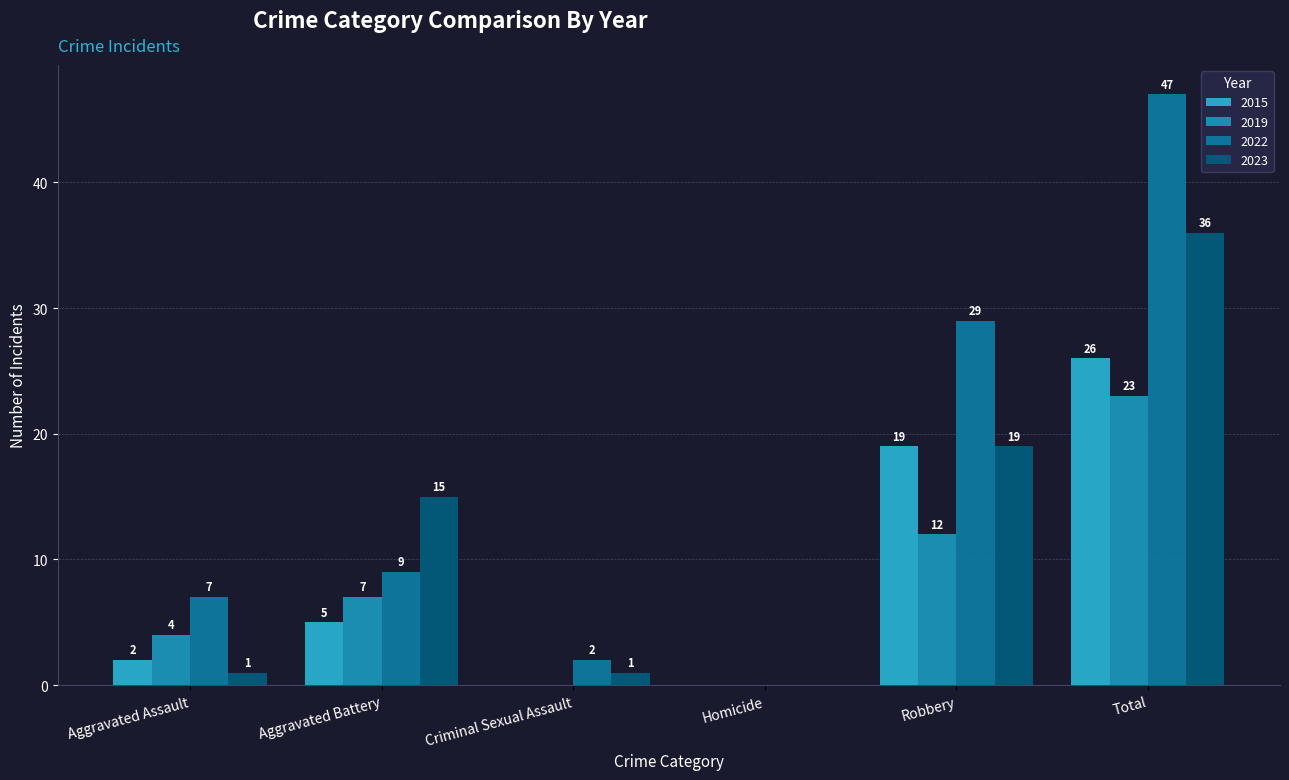

Reading left to right, transcribe all the data shown in this chart.

2015: 2	5	0	0	19	26
2019: 4	7	0	0	12	23
2022: 7	9	2	0	29	47
2023: 1	15	1	0	19	36